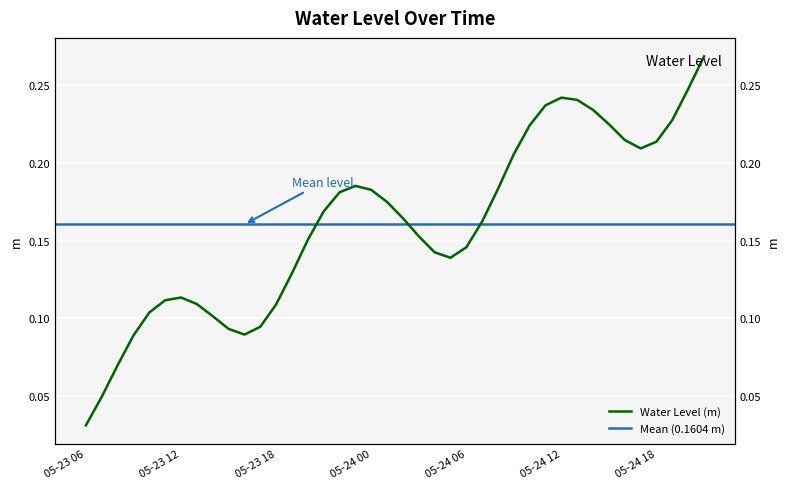

Is this an area chart (filled region under the line)?

No